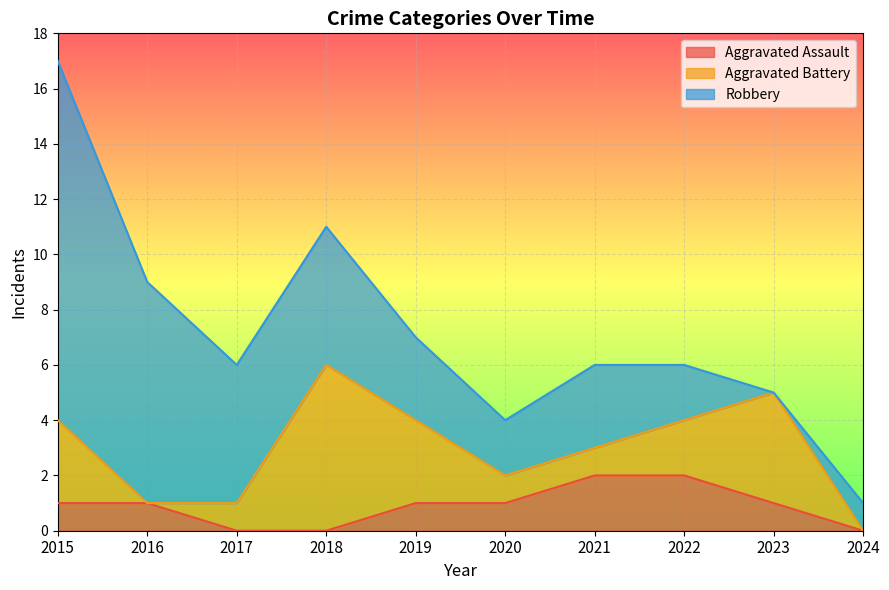

What is the sum of all Aggravated Assault values?

9